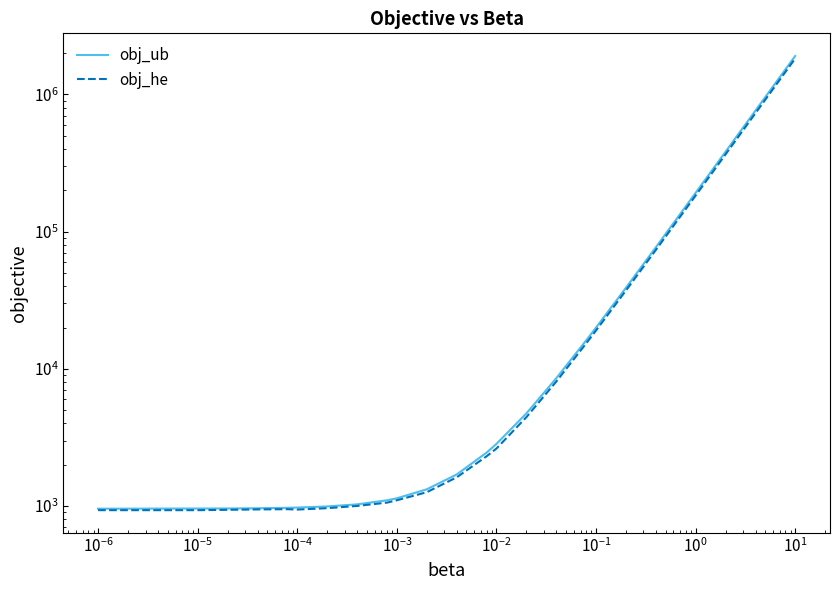

Which series has the largest total across all categories?

obj_ub